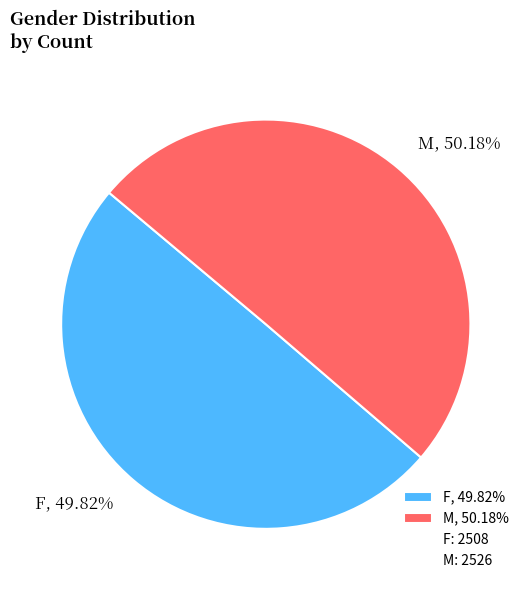

Approximately how many times larger is the value at F, 49.82% compared to M, 50.18%?

1.0